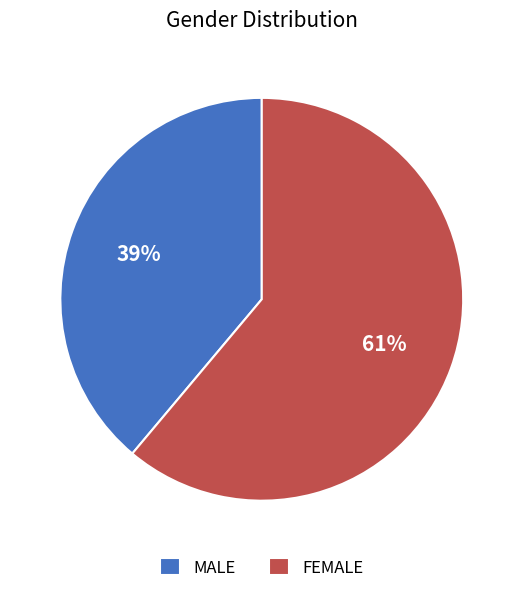

Which slice represents more than half of the pie?

FEMALE